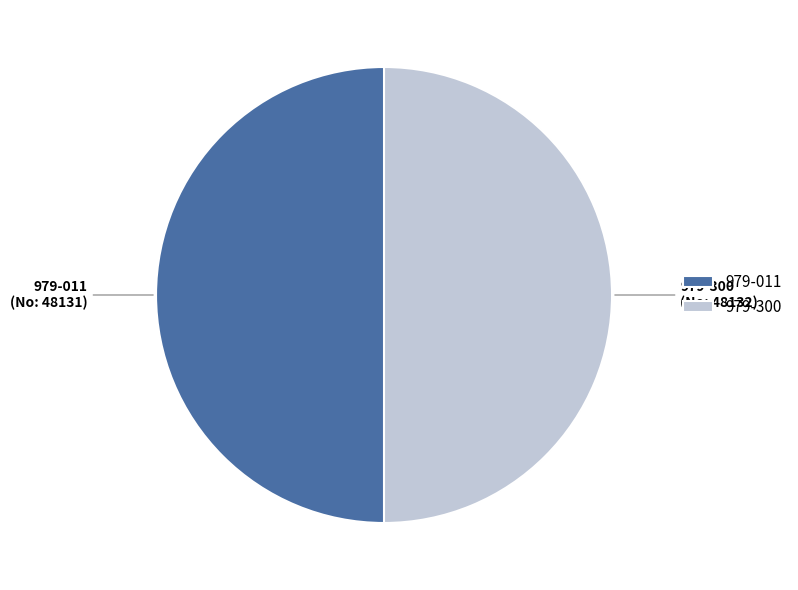

What is the ratio of the value at 979-011 to the value at 979-300?

1.0